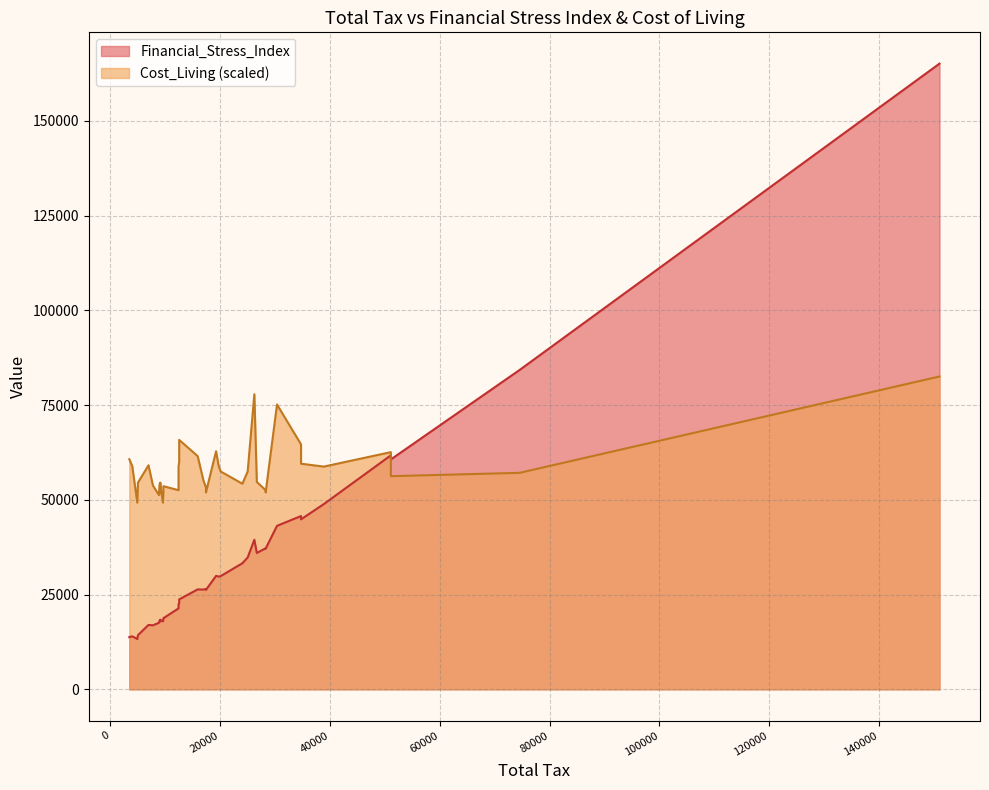

True or false: Cost_Living has more than 1 interior local peaks.

True